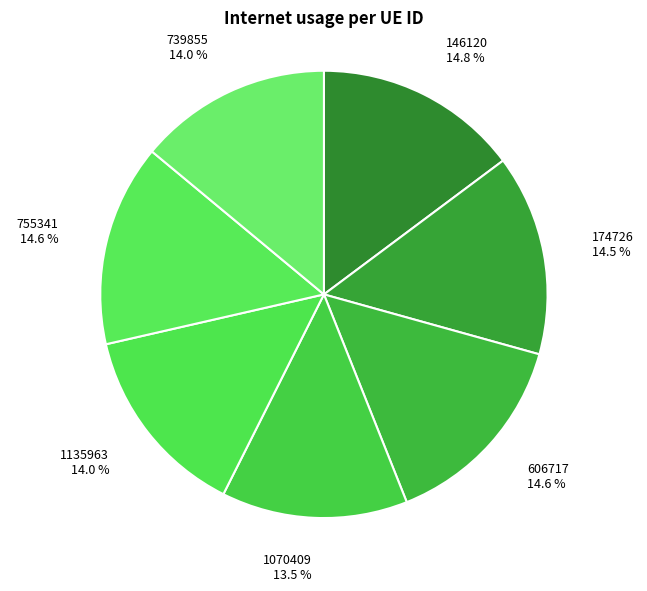

Is 146120 the majority of the pie?

No